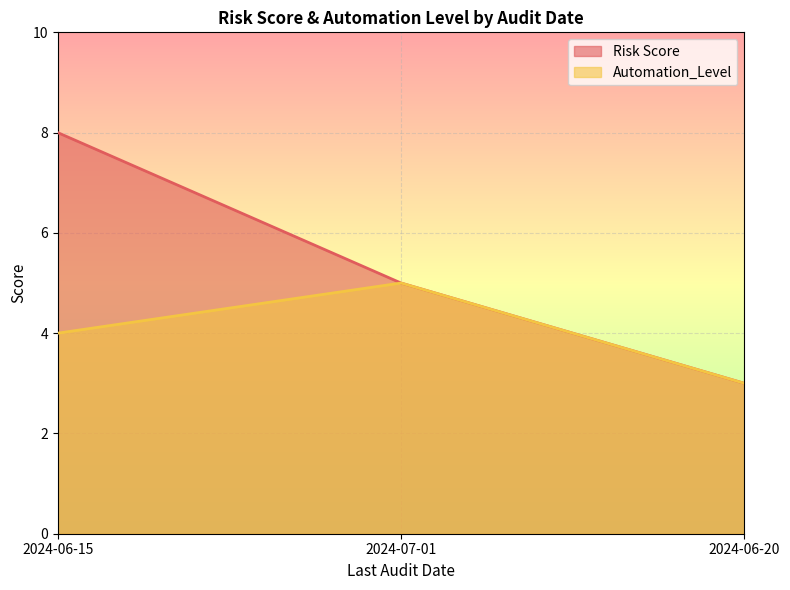

Reading left to right, list all the values displayed in this chart.

Risk Score: 8	5	3
Automation_Level: 4	5	3